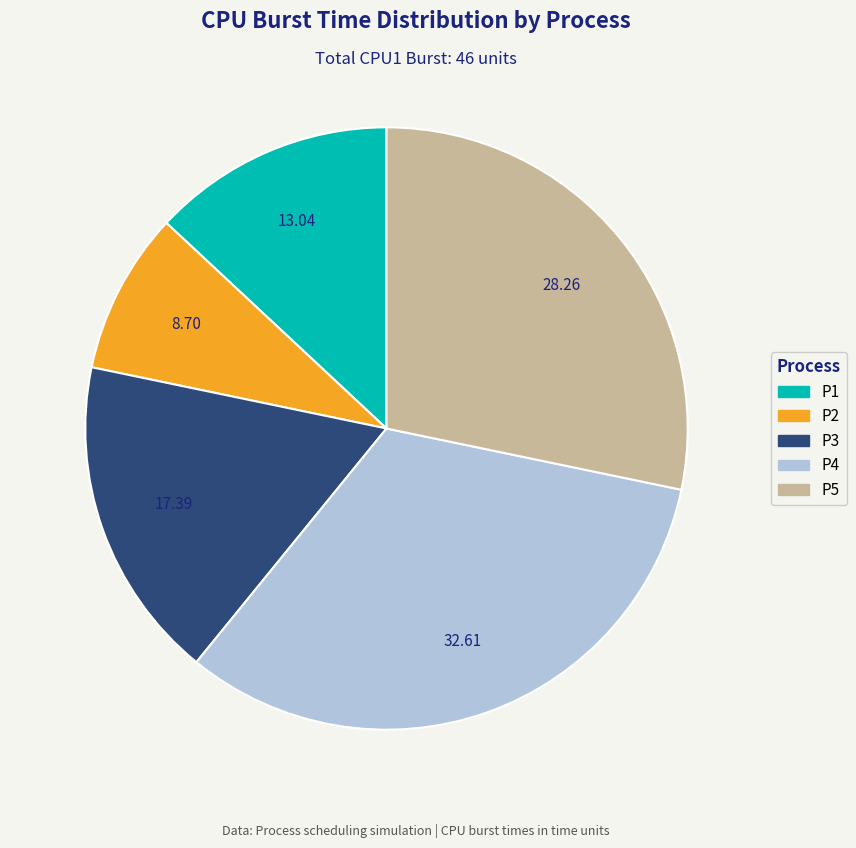

Which has a higher value, P1 or P2?

P1